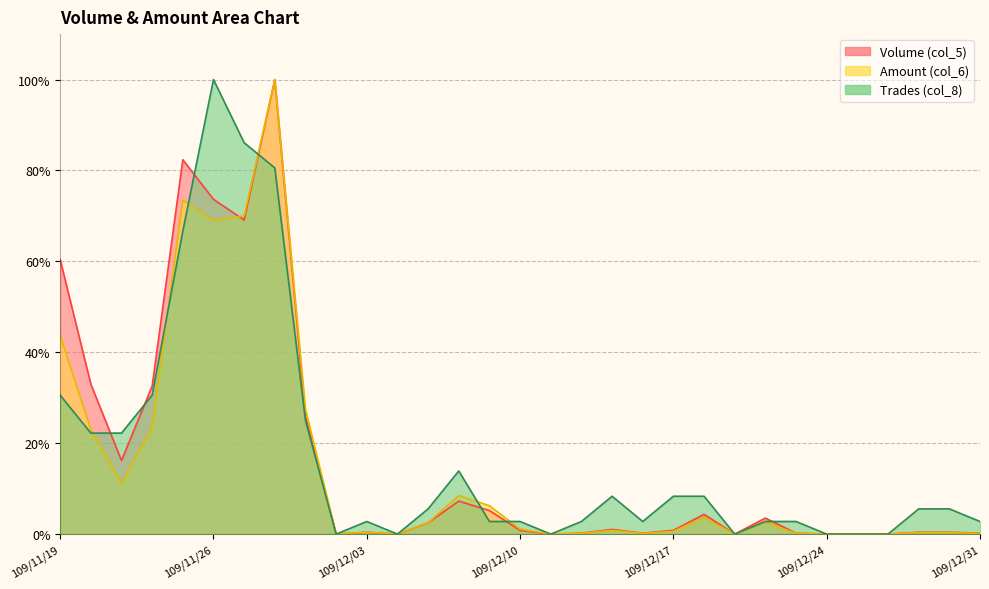

List the series in order of their overall mean, lowest first.

Amount (col_6), Volume (col_5), Trades (col_8)